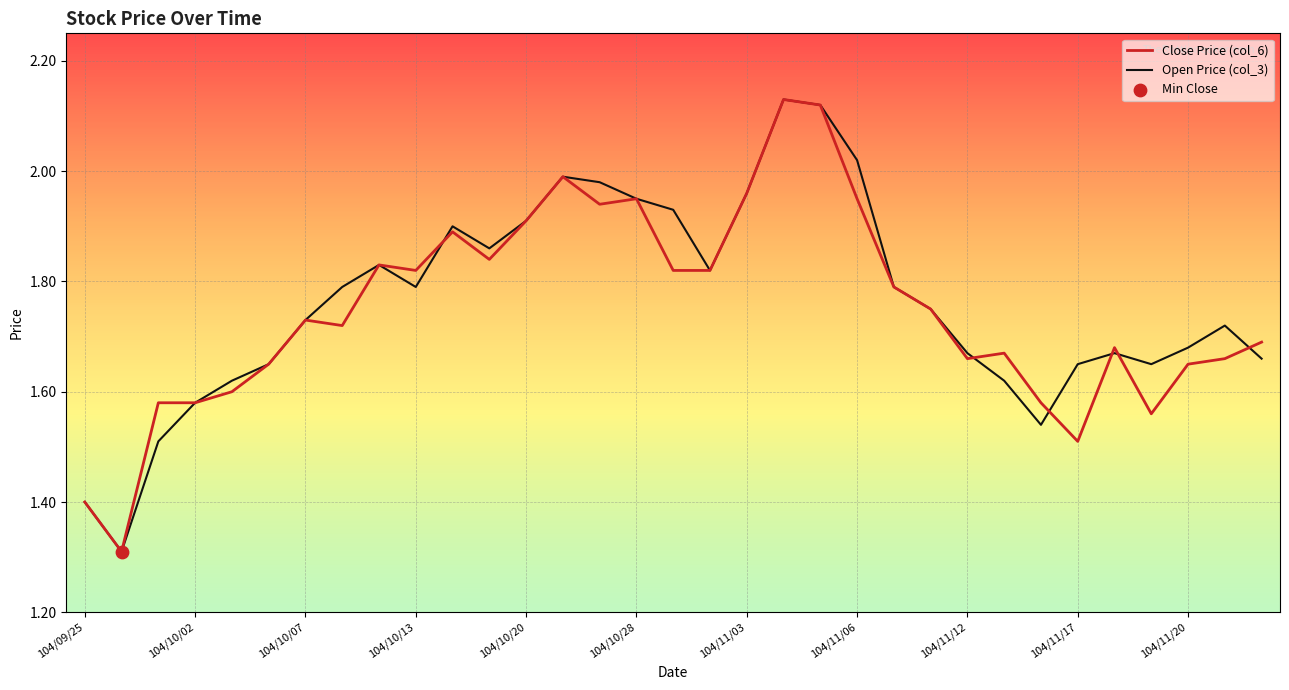

Which series has the largest total across all categories?

Open Price (col_3)